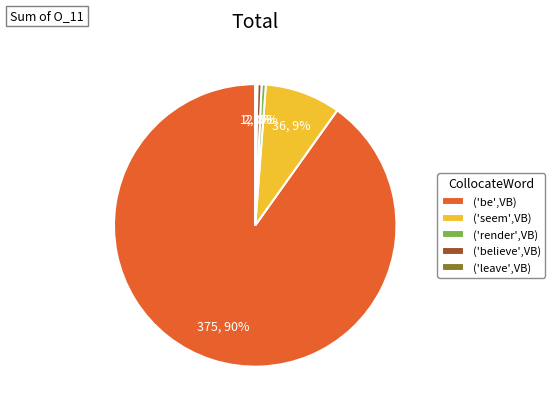

Between ('render',VB) and ('seem',VB), which is larger?

('seem',VB)